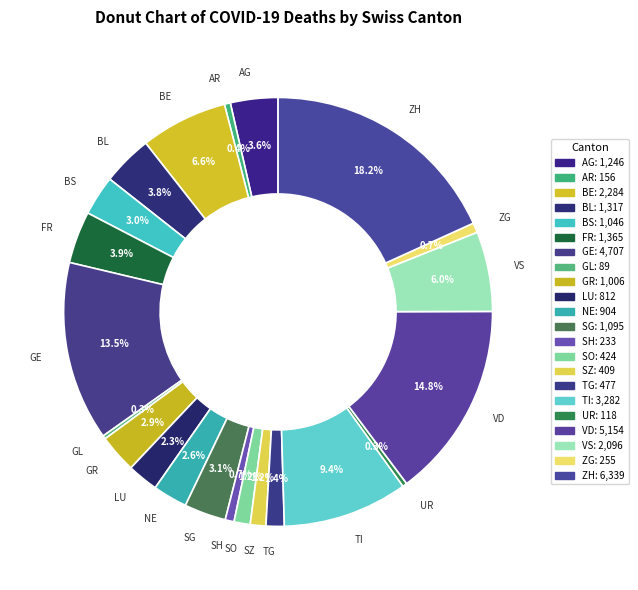

Is there a majority slice in this chart?

No